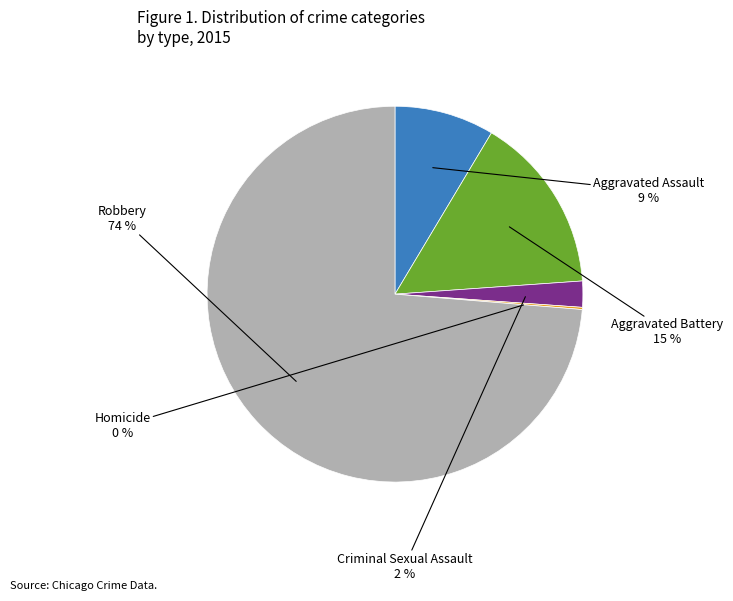

To the nearest percent, what is the average slice percentage?

20%